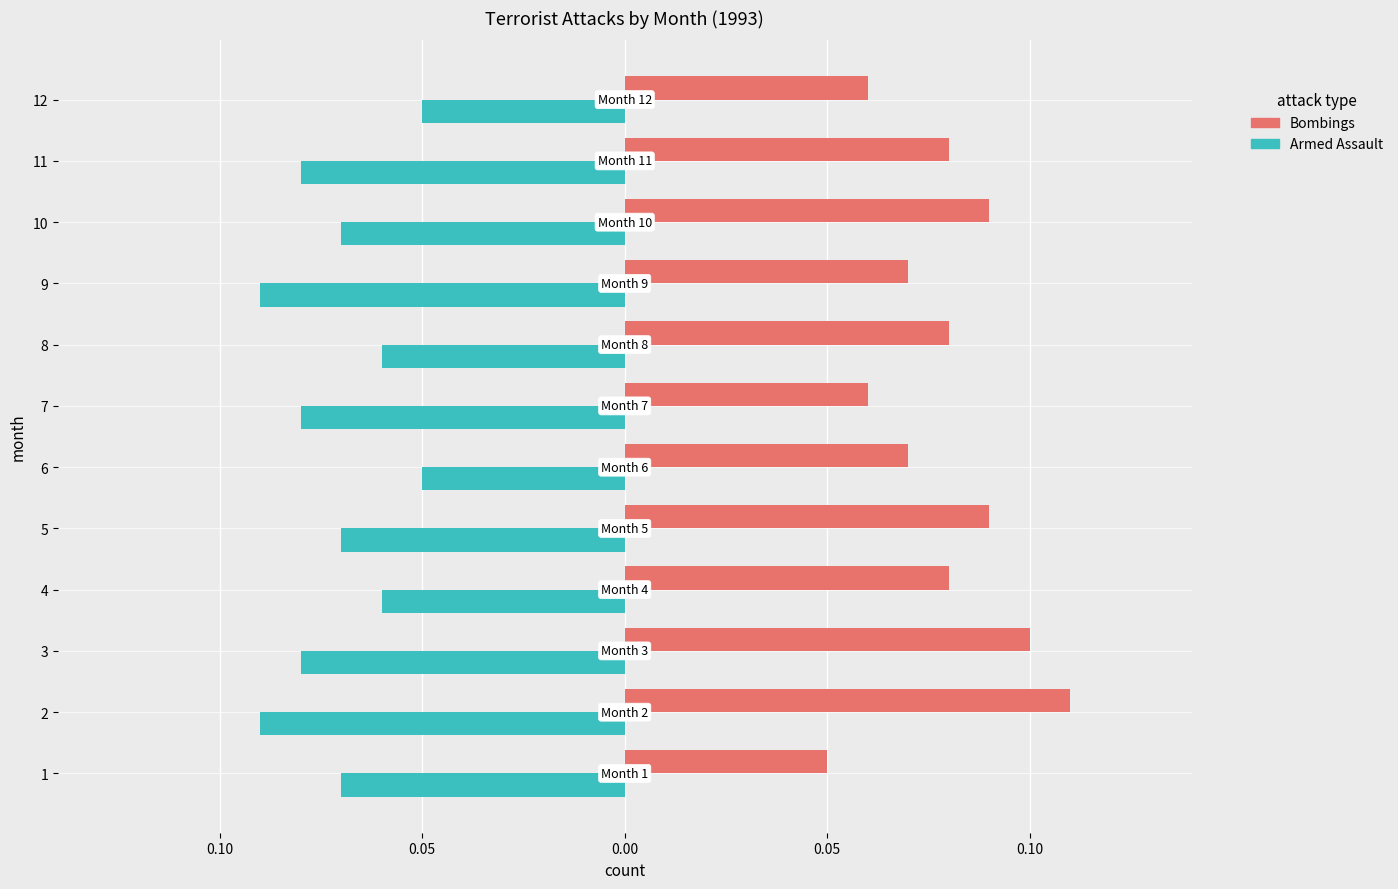

What is the difference between the second highest and second lowest values in the Bombings series?

4